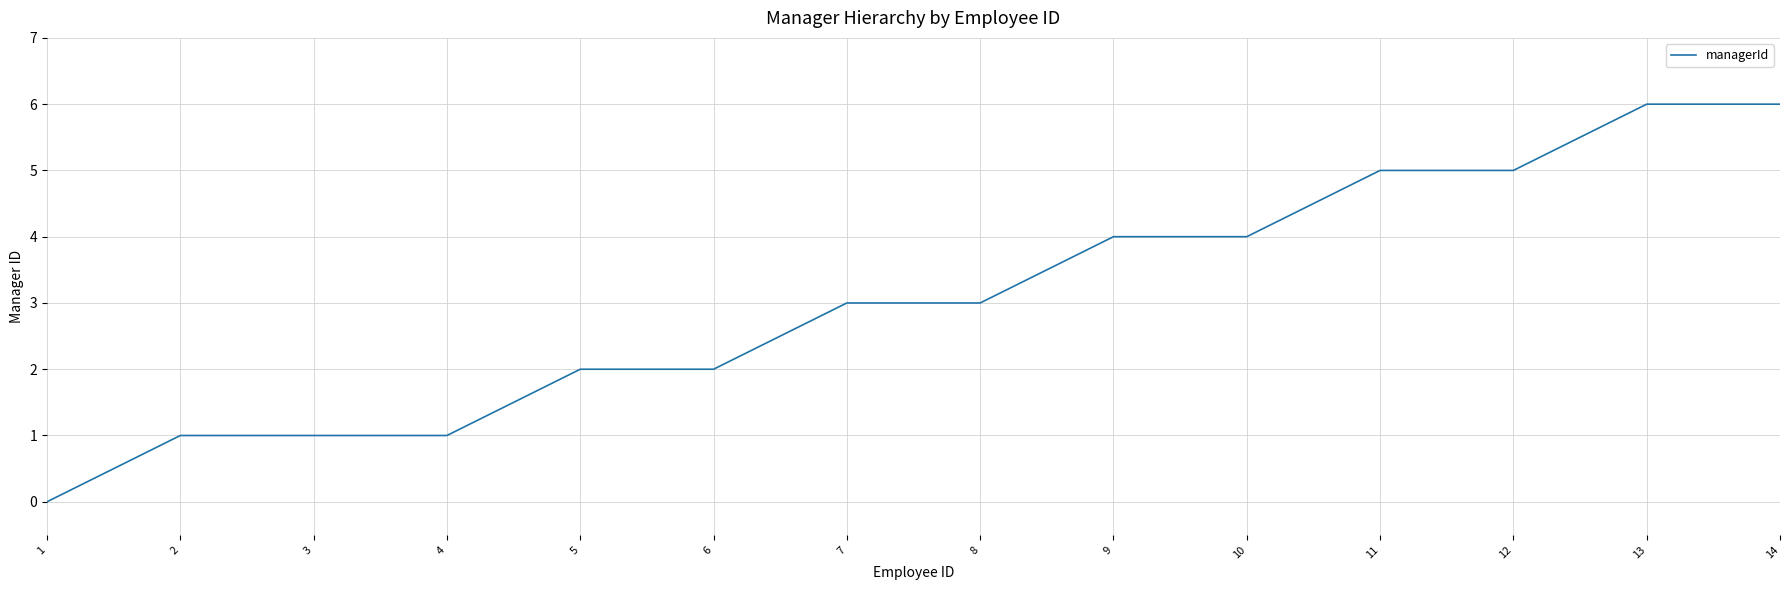

What is the difference between the second highest and minimum values?

6